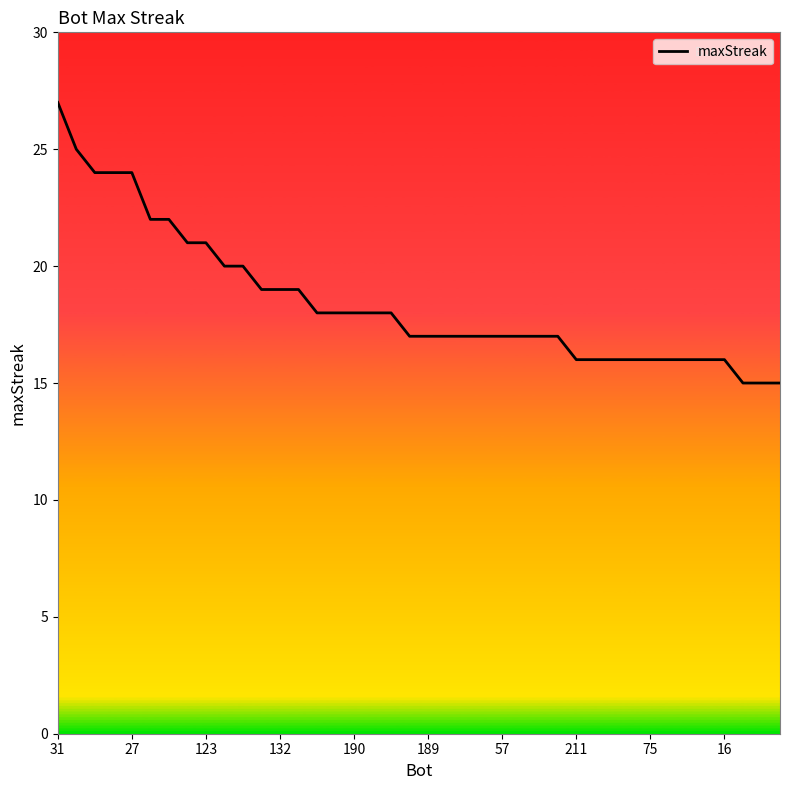

What is the difference between the maximum and minimum values?

12